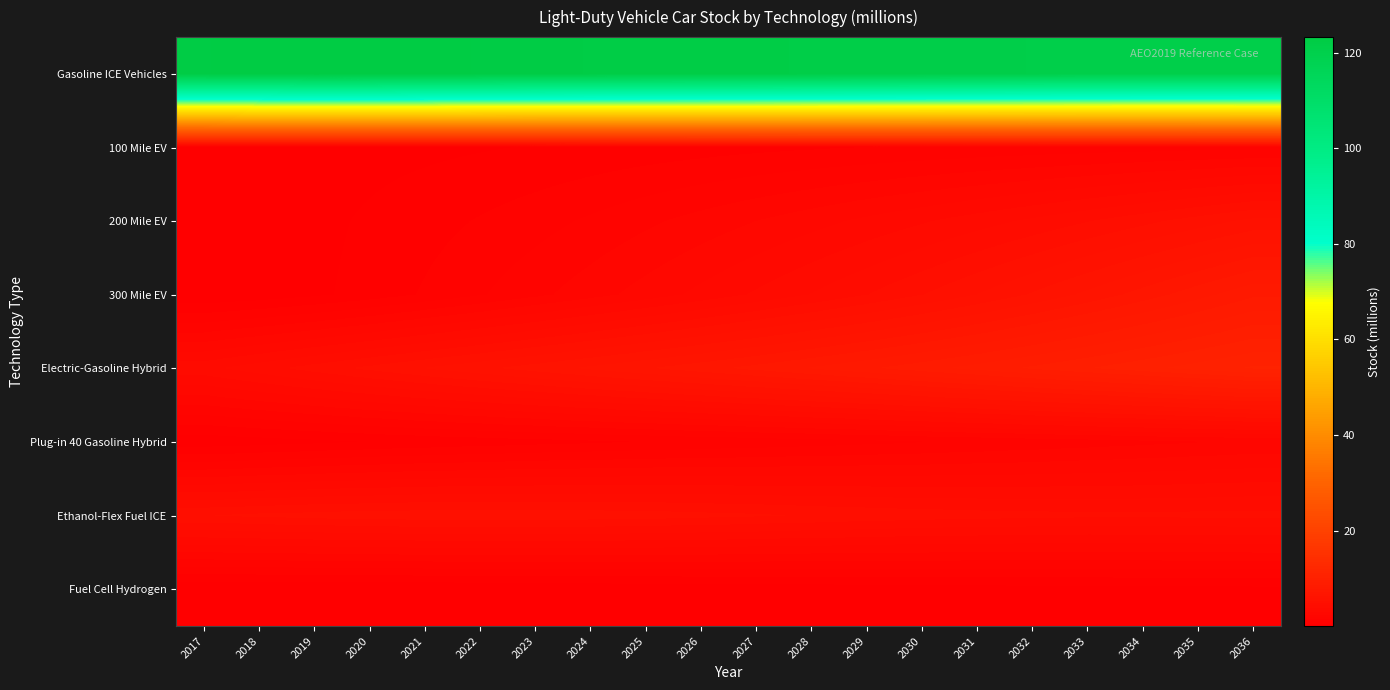

Which has a higher value, 2036 or 2020?

2020